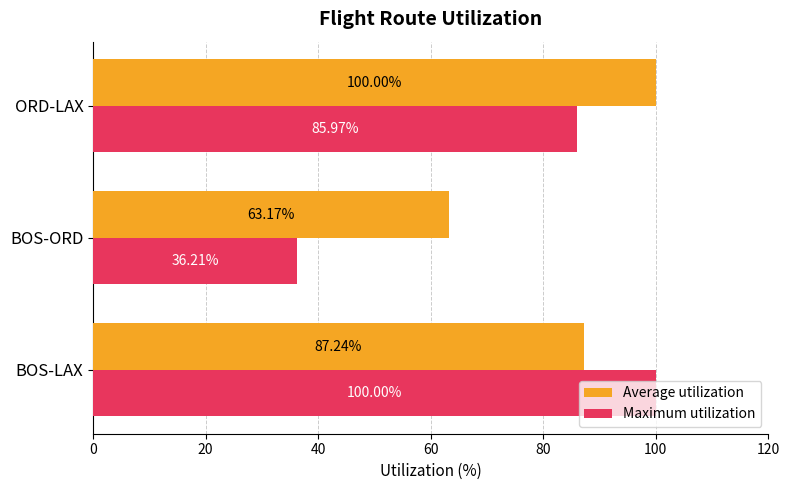

What are all the series names shown in the legend?

Average utilization, Maximum utilization